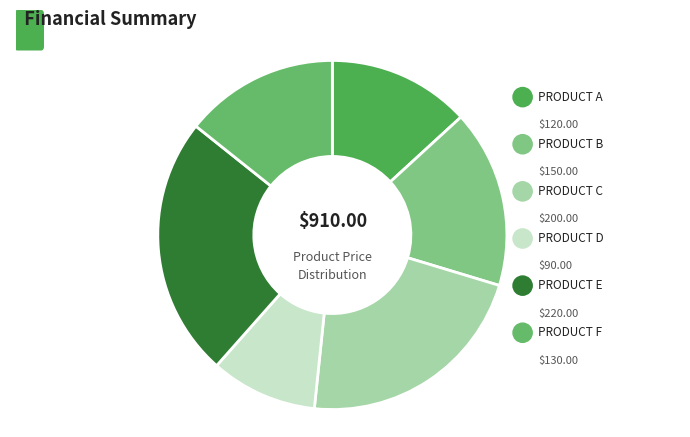

Which slice is the smallest?

PRODUCT D